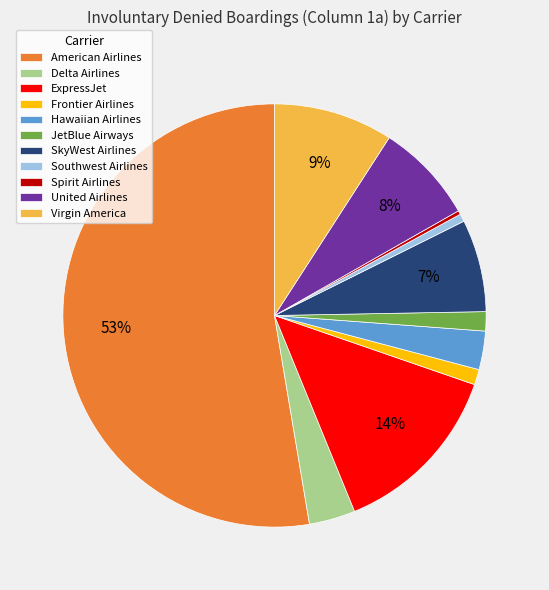

What percentage is the United Airlines slice, to the nearest percent?

8%